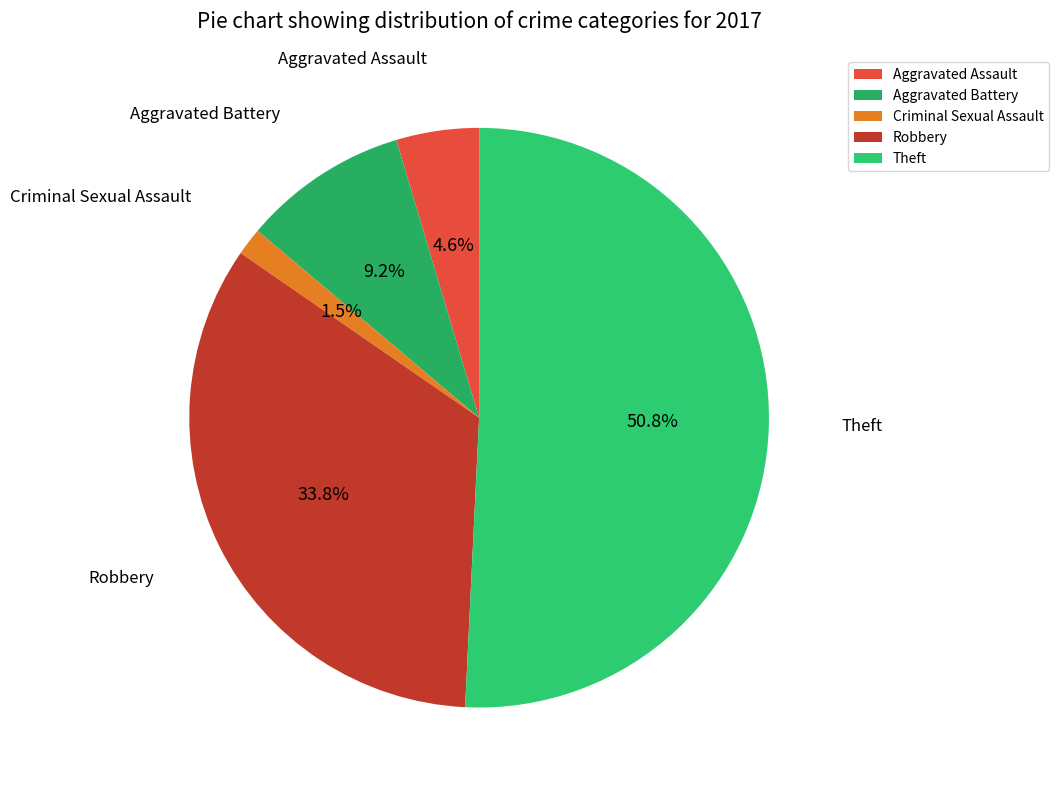

Is it true that Robbery is 34% of the pie?

True